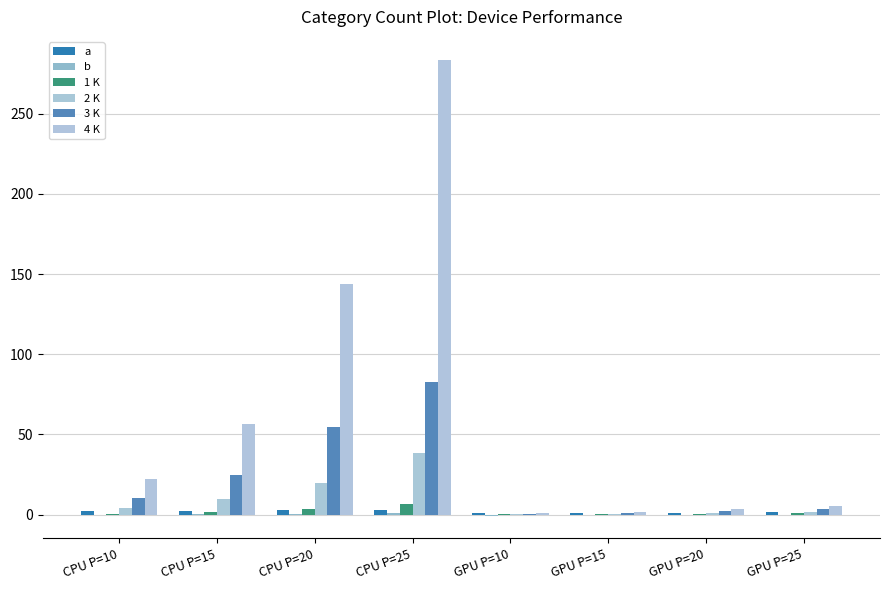

What is the difference between the a values at GPU P=15 and CPU P=25?

1.3